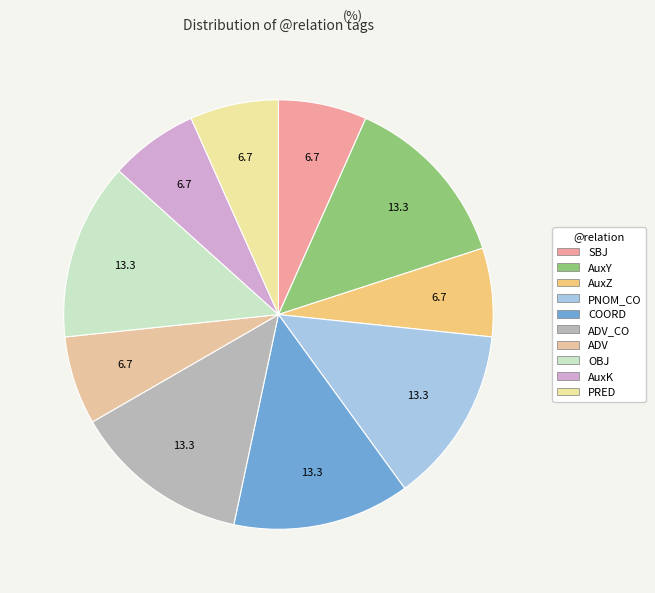

How many slices are in this pie chart?

10